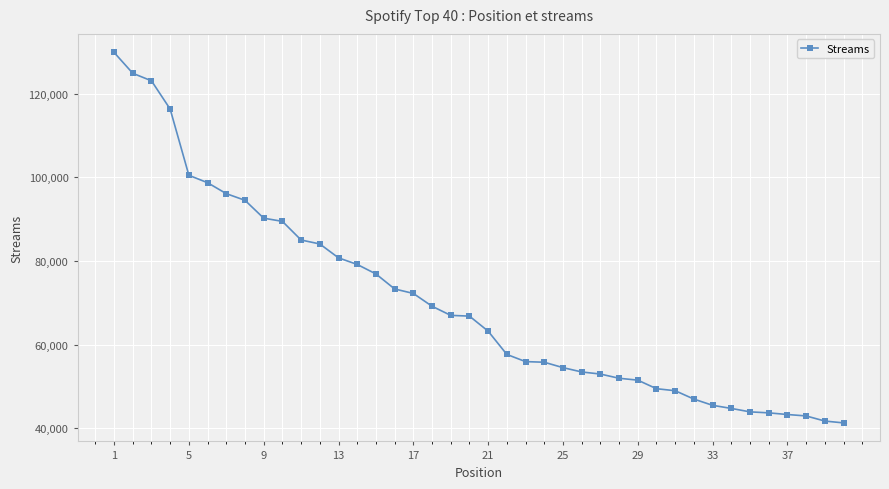

What is the value of the 20th point from the left?

66805